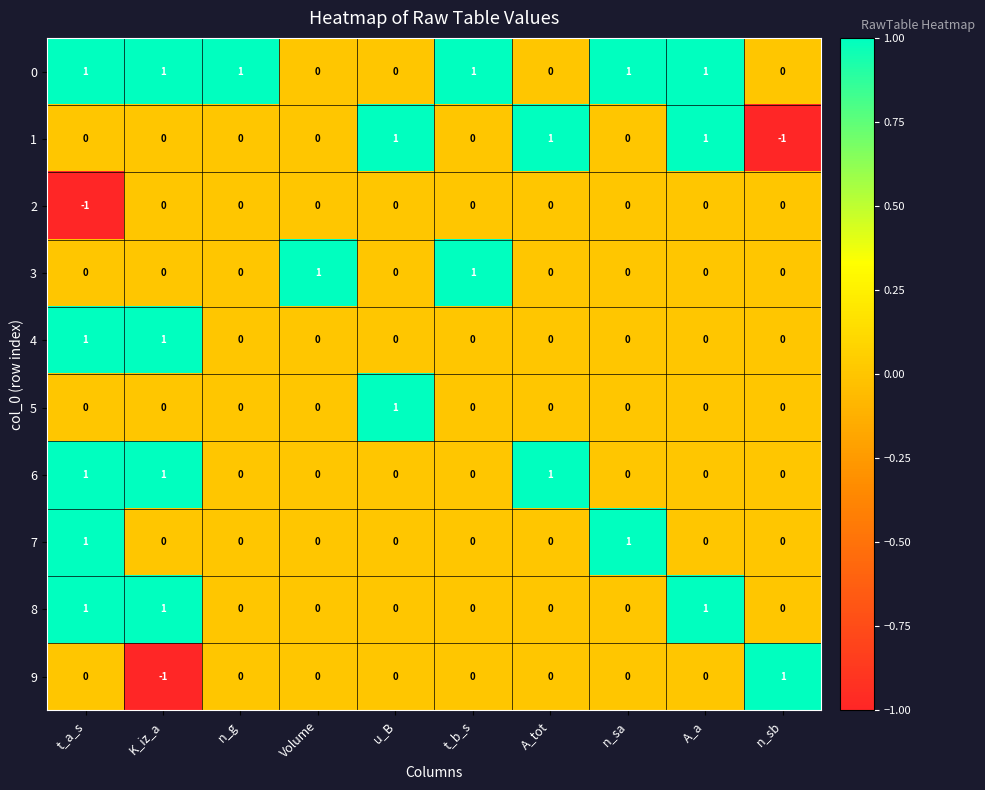

The 9 series shows -1 at K_iz_a. True or false?

True